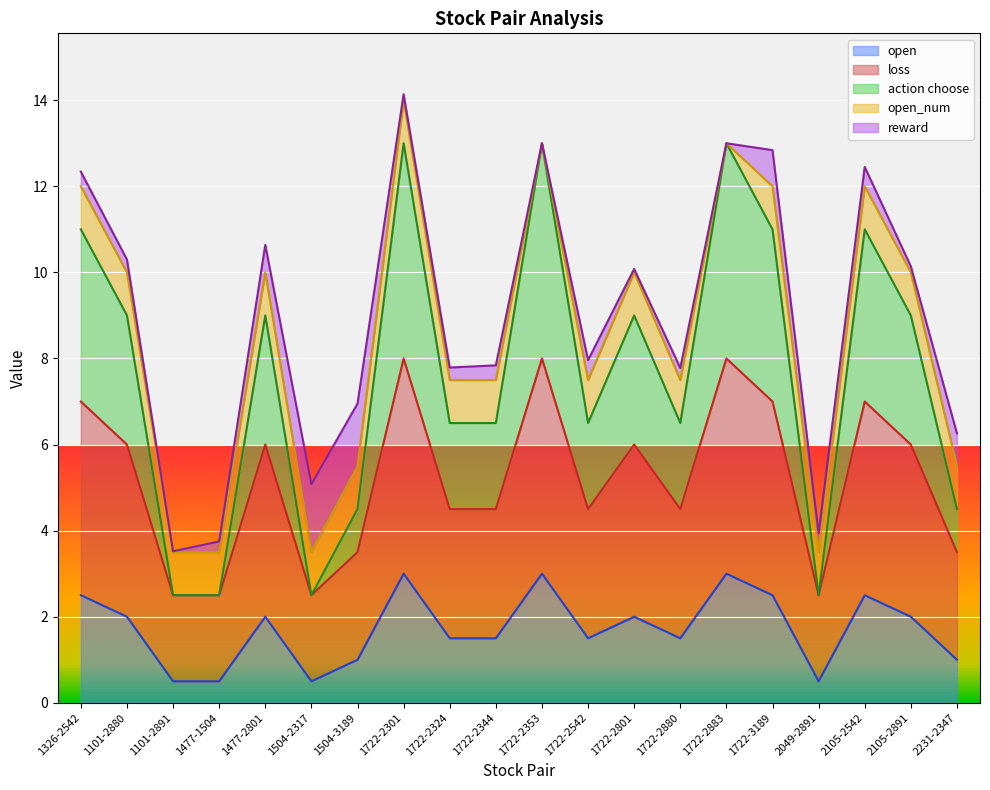

True or false: loss and action choose intersect in this chart.

False